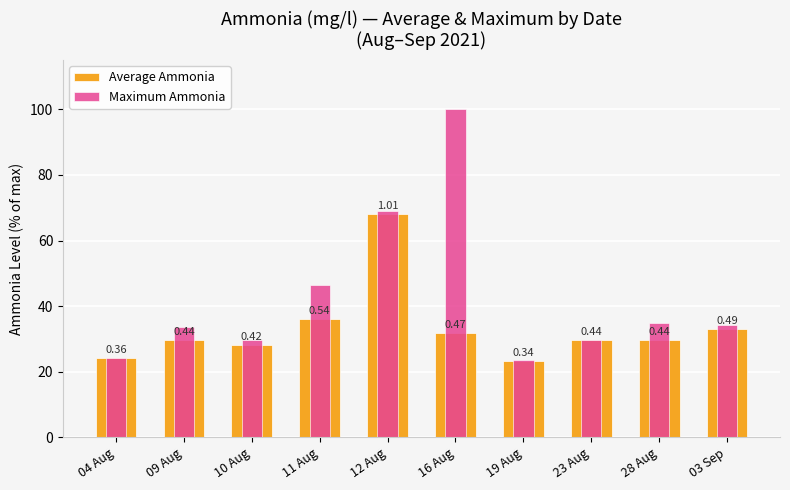

What position from the left is 23 Aug?

8